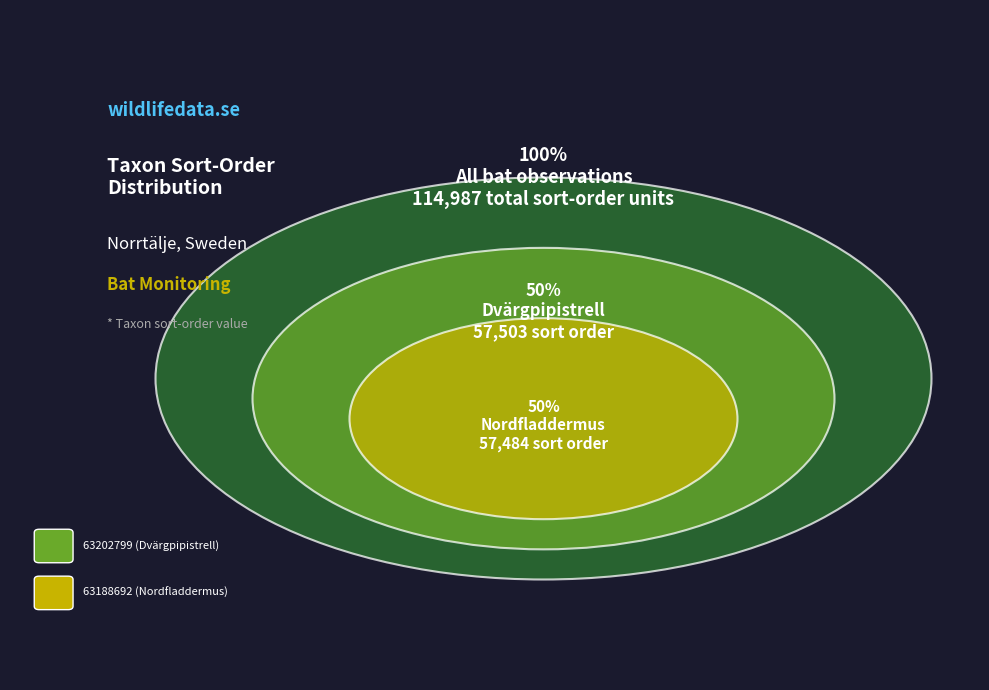

To the nearest percent, what percentage of the pie is 63188692 (Nordfladdermus)?

50%